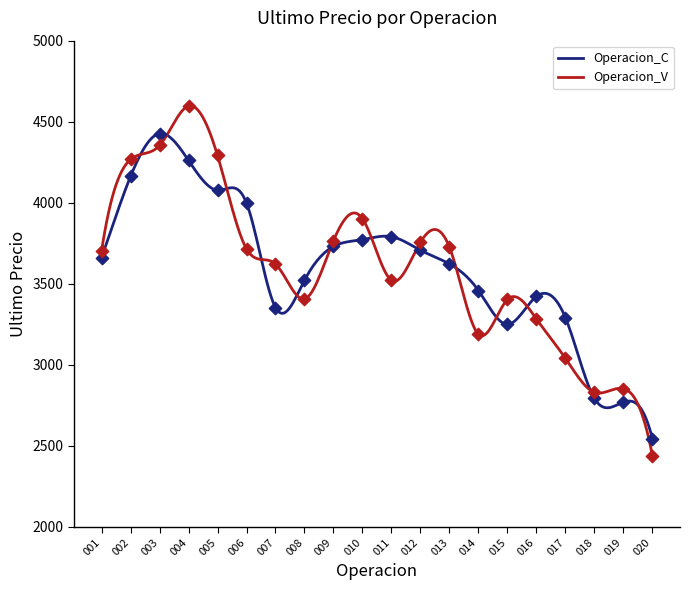

Which series has the widest spread of Y values?

Operacion_V